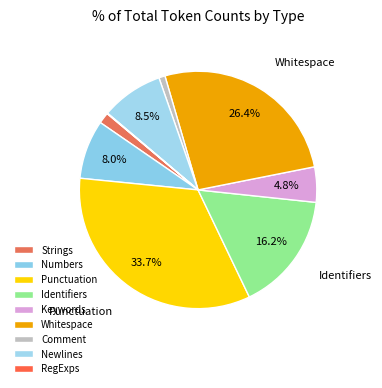

Is it true that Whitespace is 14% of the pie?

False